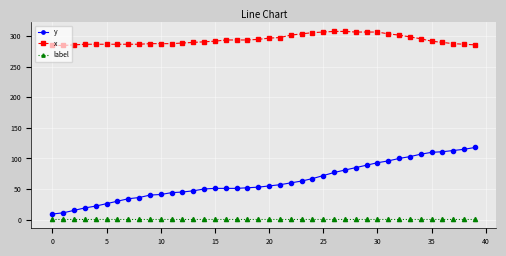

What is the sum of all y values?

2499